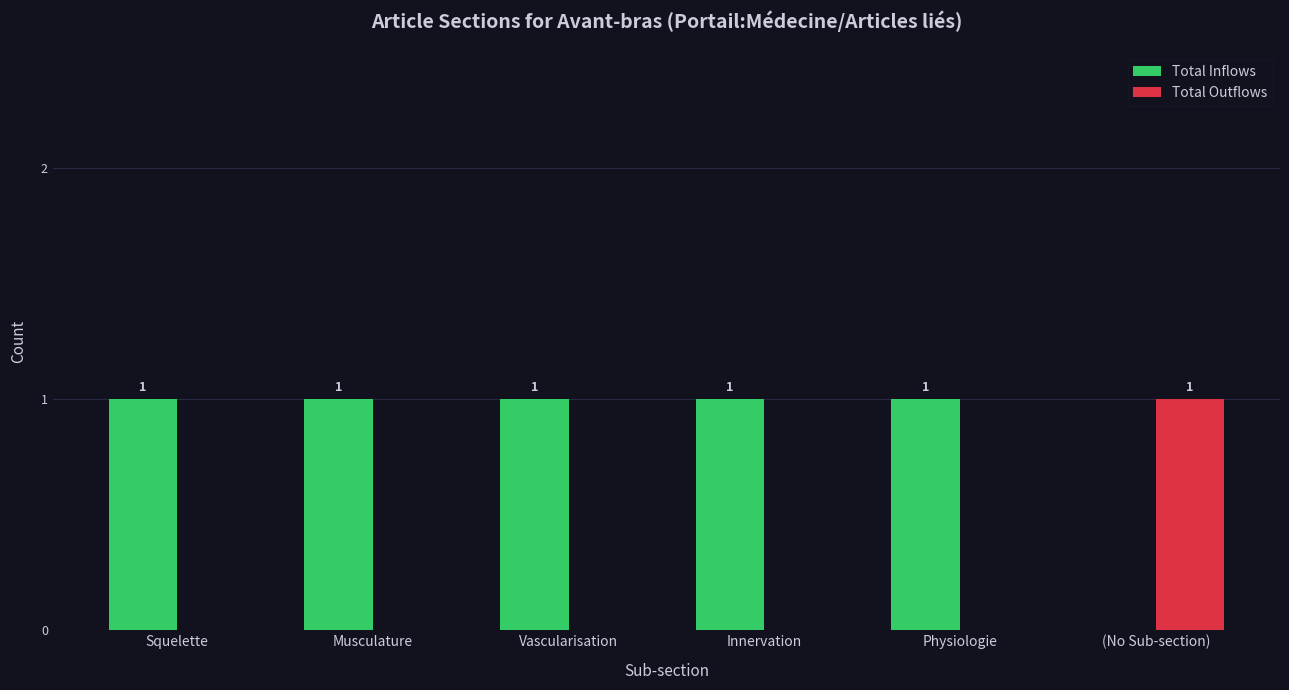

Are the bars horizontal?

No